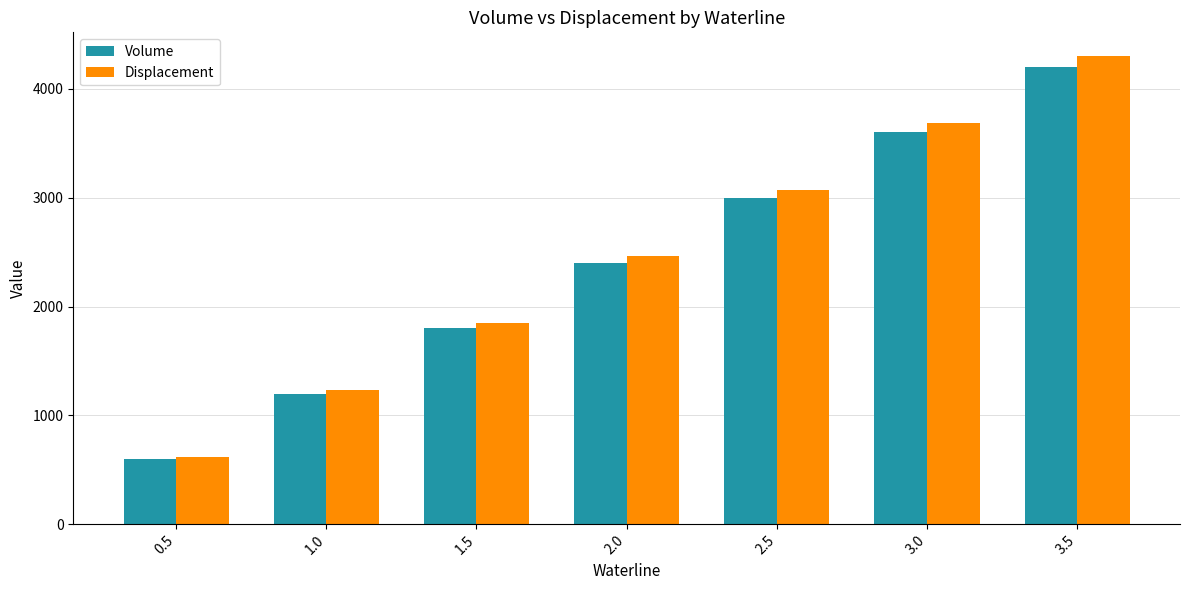

What is the total value across all series at 1.0?

2430